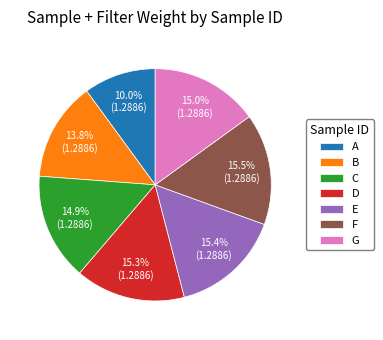

How many segments does this pie chart have?

7